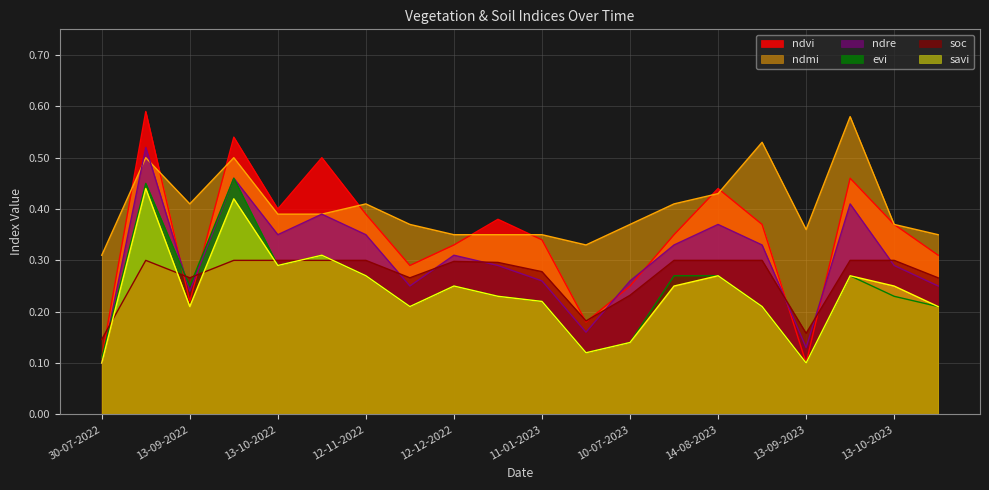

What is the difference between the second highest and second lowest values in the ndre series?

0.3